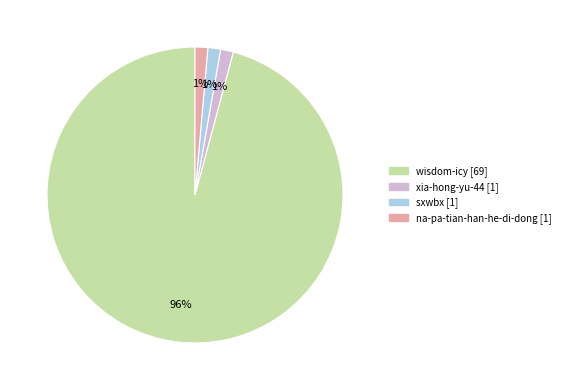

The na-pa-tian-han-he-di-dong slice represents 1% of the pie. True or false?

True